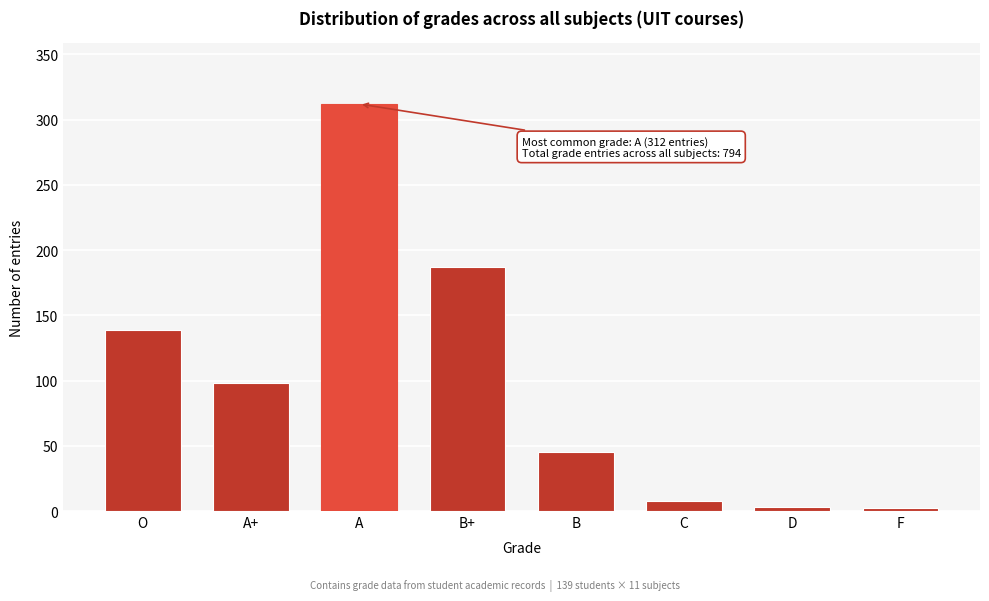

At which category does the chart reach its peak across all series?

A